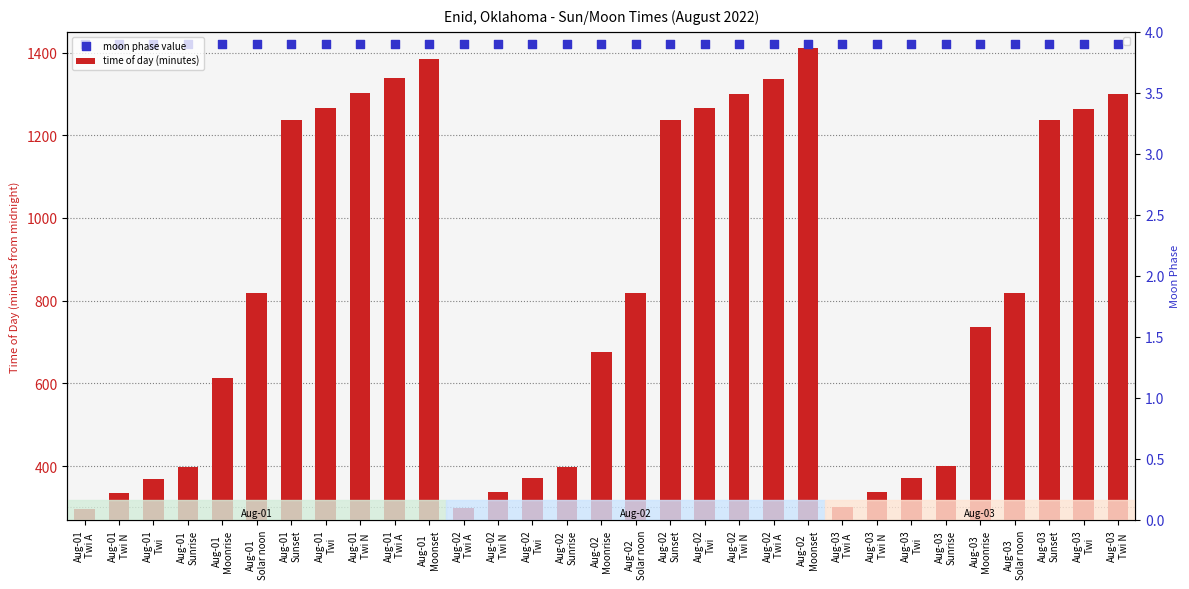

Which series reaches the minimum Y coordinate?

time of day (minutes)